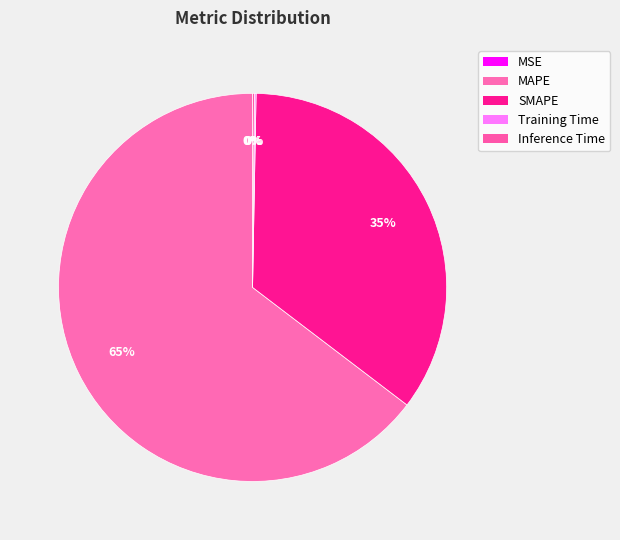

What is the change in value from SMAPE to Training Time?

-91.1